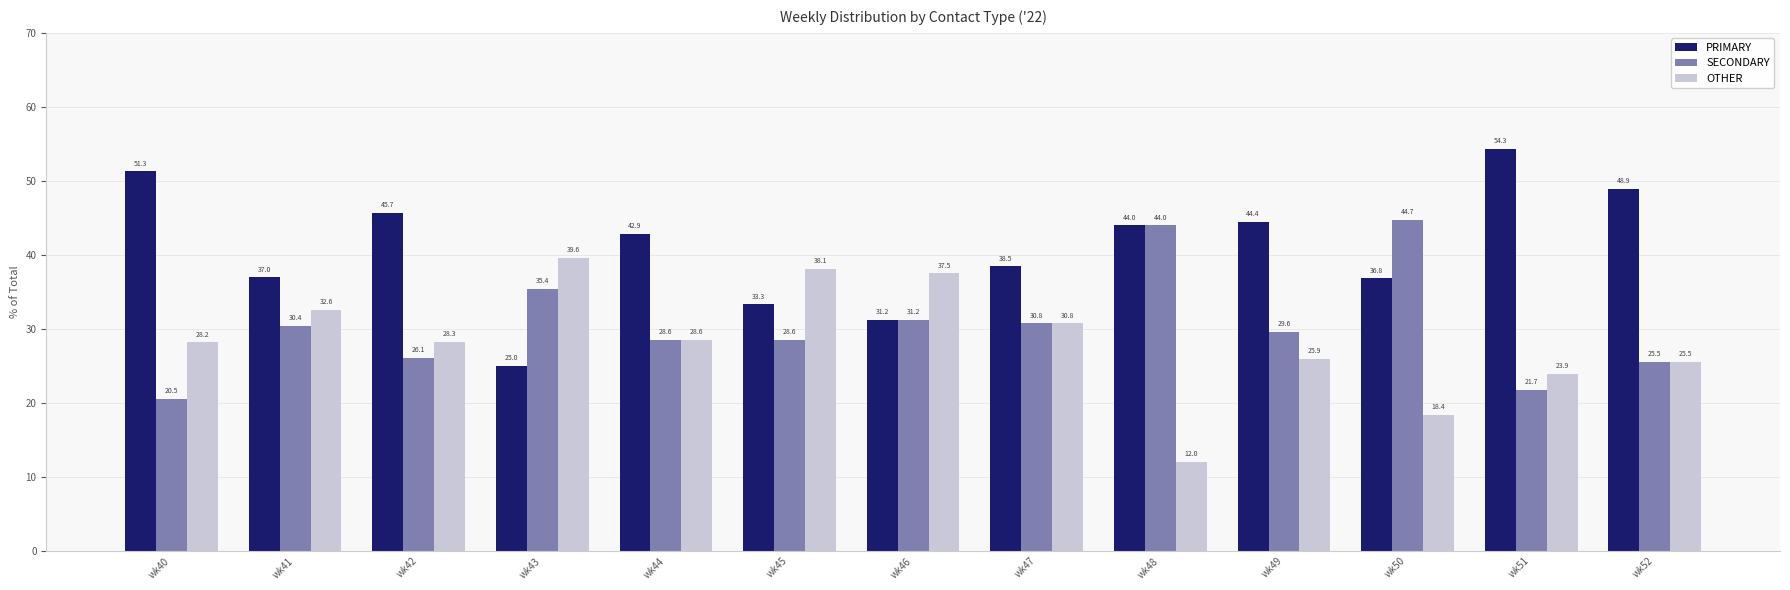

At which label does OTHER first exceed 28?

wk40